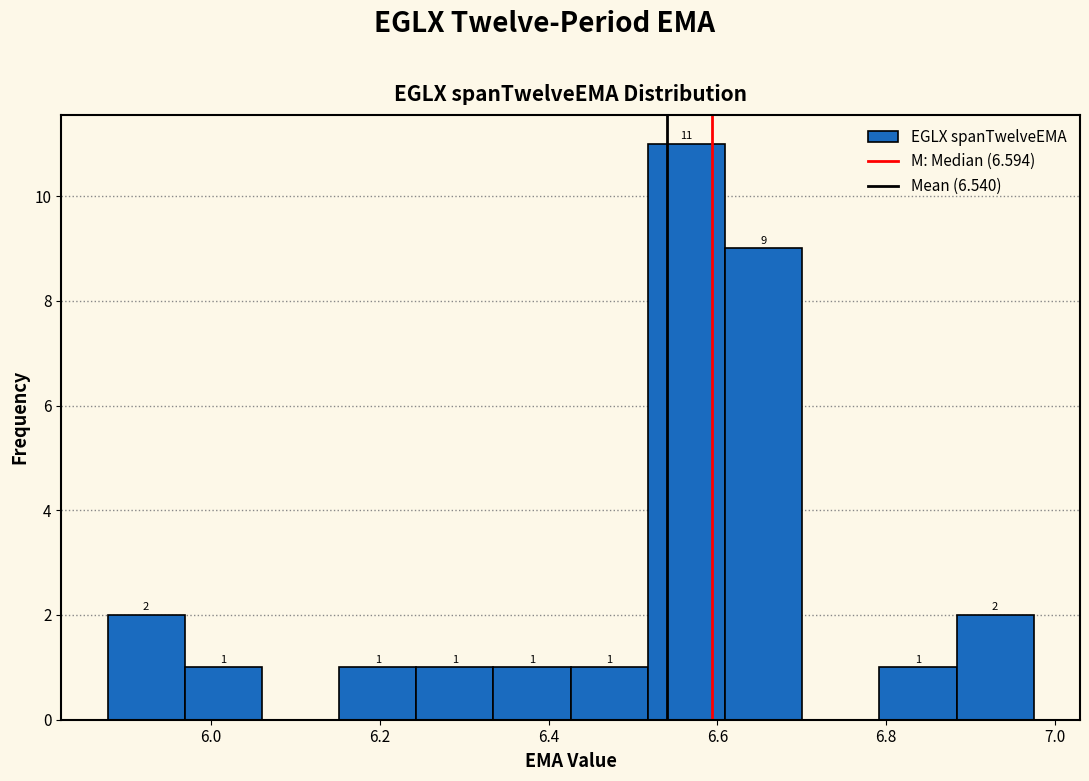

Which range on the x-axis has the tallest bar?

6.52 to 6.60